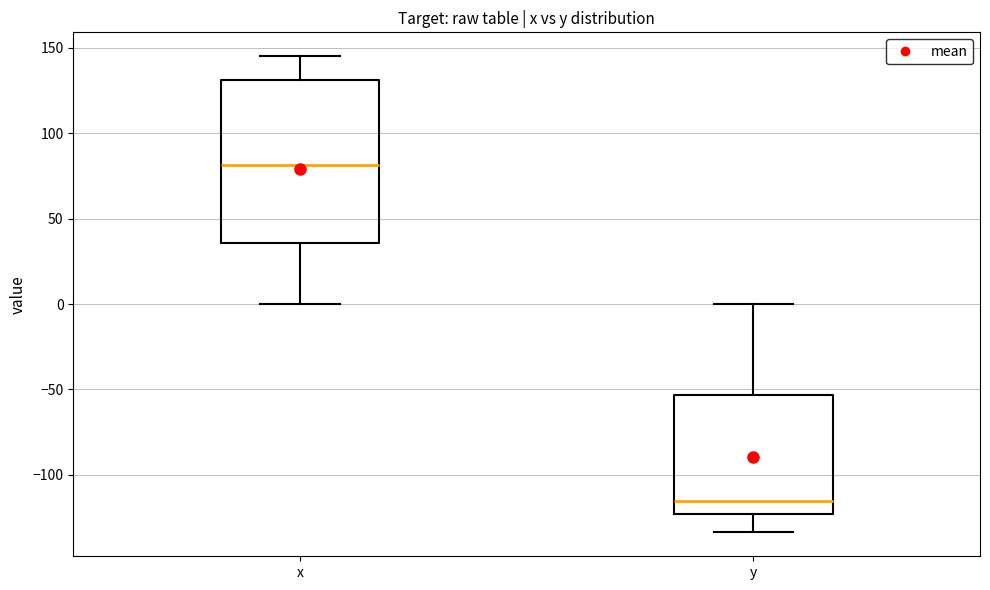

Reading left to right, read every box against the y-axis: the position of its median line, the range the box covers, and the ends of its whiskers. The values are not printed on the chart, so give them approximately, as read against the axis.

x: median 80, box 35 to 130, whiskers 0 to 145
y: median -115, box -125 to -55, whiskers -135 to 0